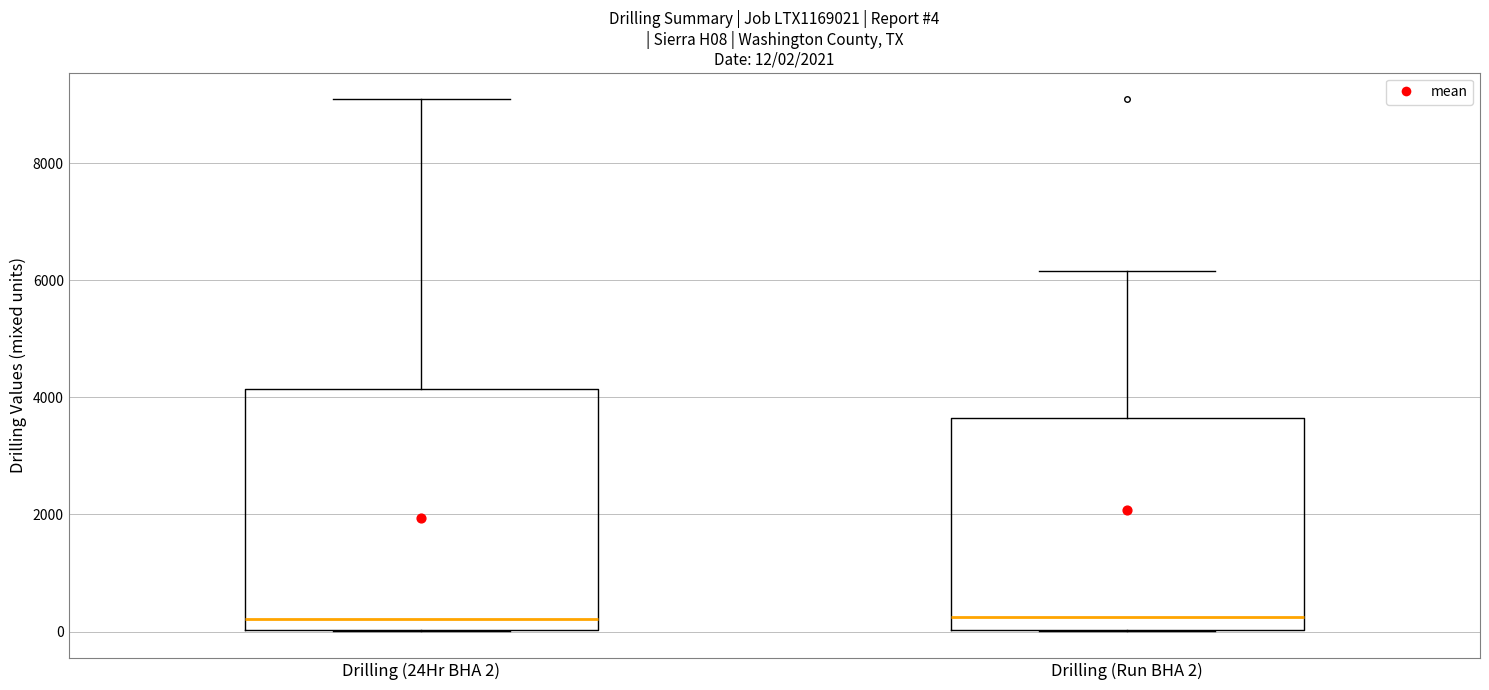

Comparing the boxes themselves (not the whiskers), which one is the tallest?

Drilling (24Hr BHA 2)